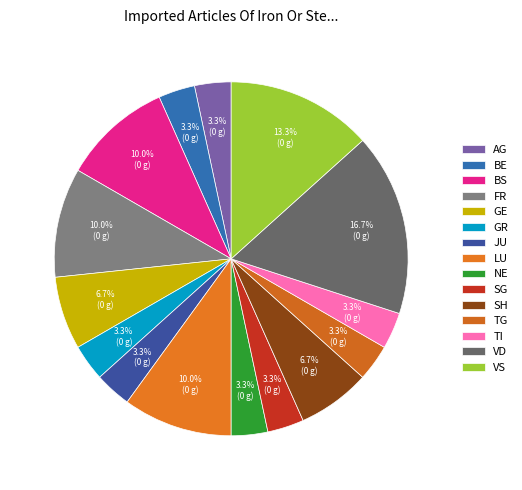

What percentage is the JU slice, to the nearest percent?

3%